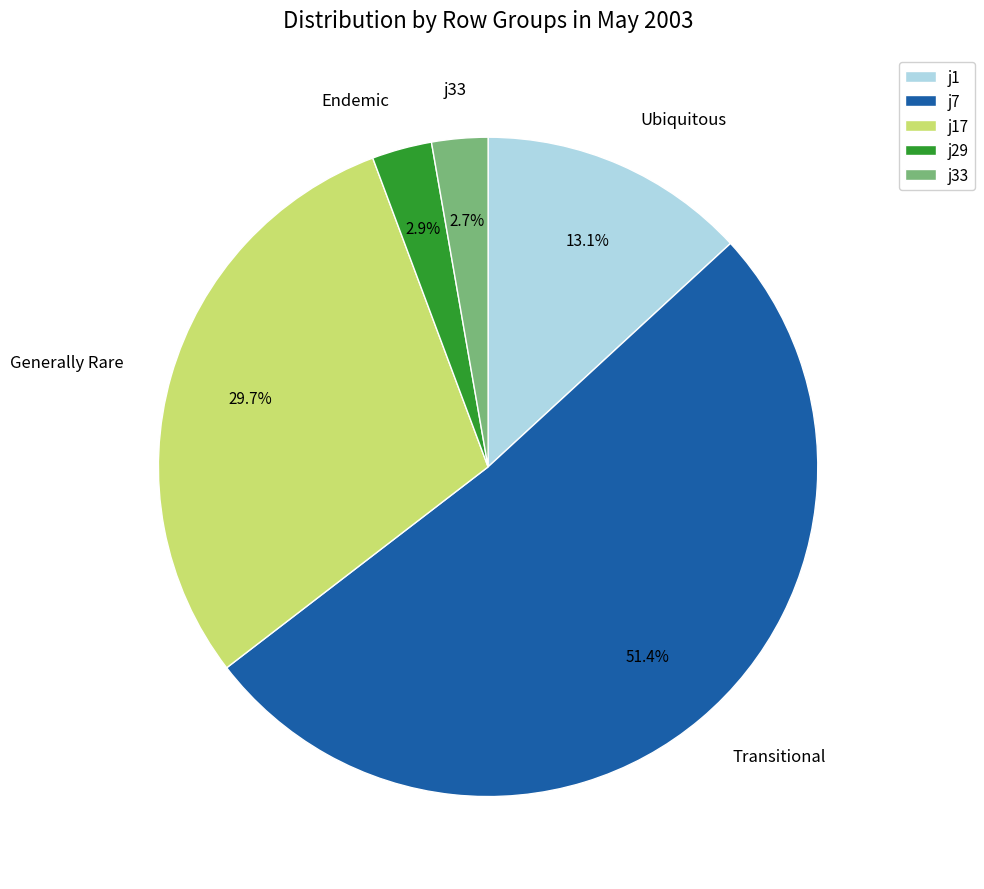

Count the number of slices in the pie.

5